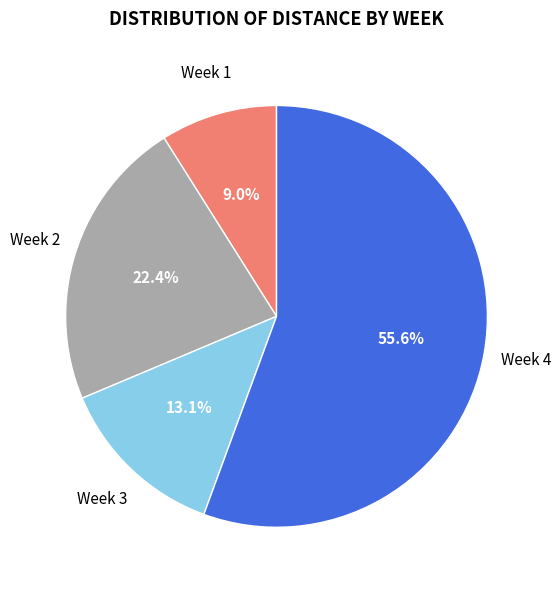

Is the sum of Week 2 and Week 1 greater than half?

No